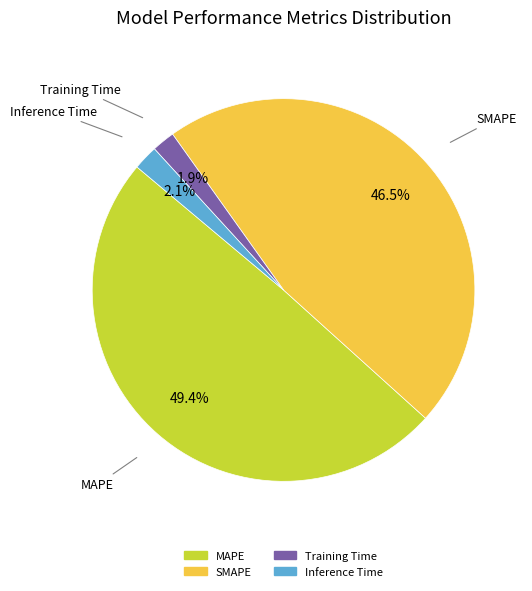

What portion of the pie excludes Training Time?

98.1%